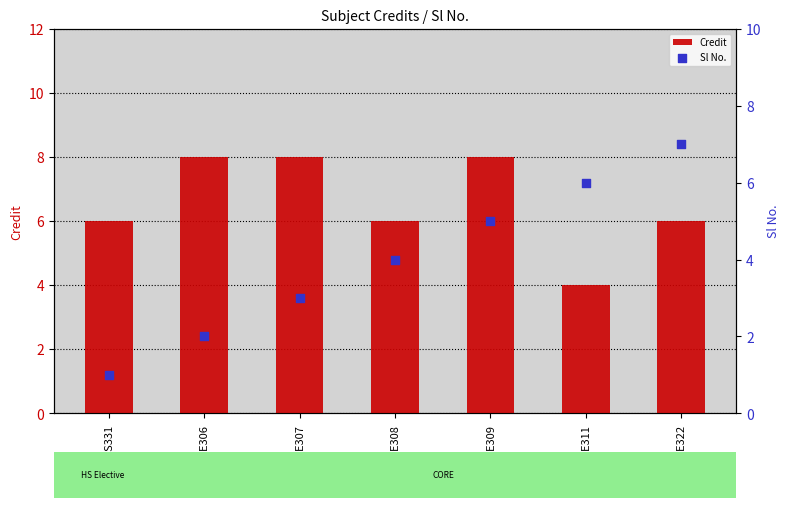

What is the total value across all series at ME311?

10